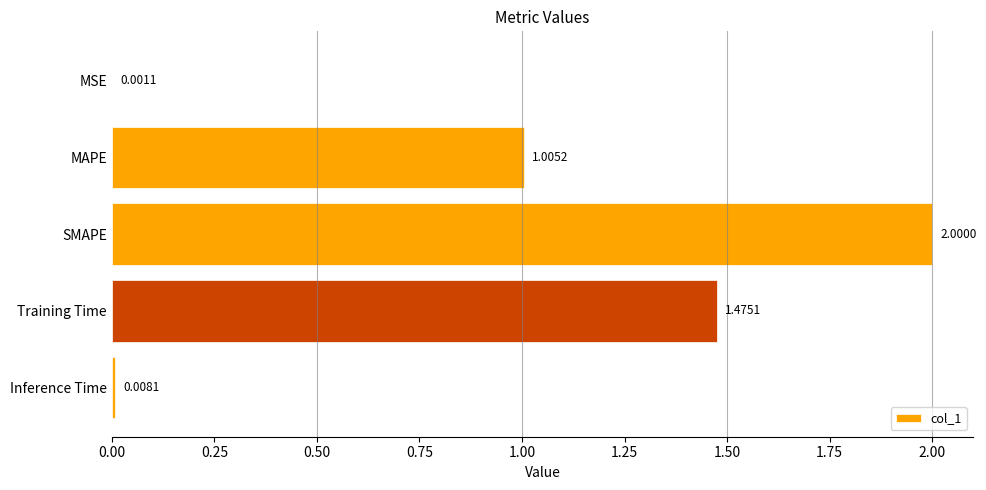

What is the sum of the values at SMAPE and Inference Time?

2.0